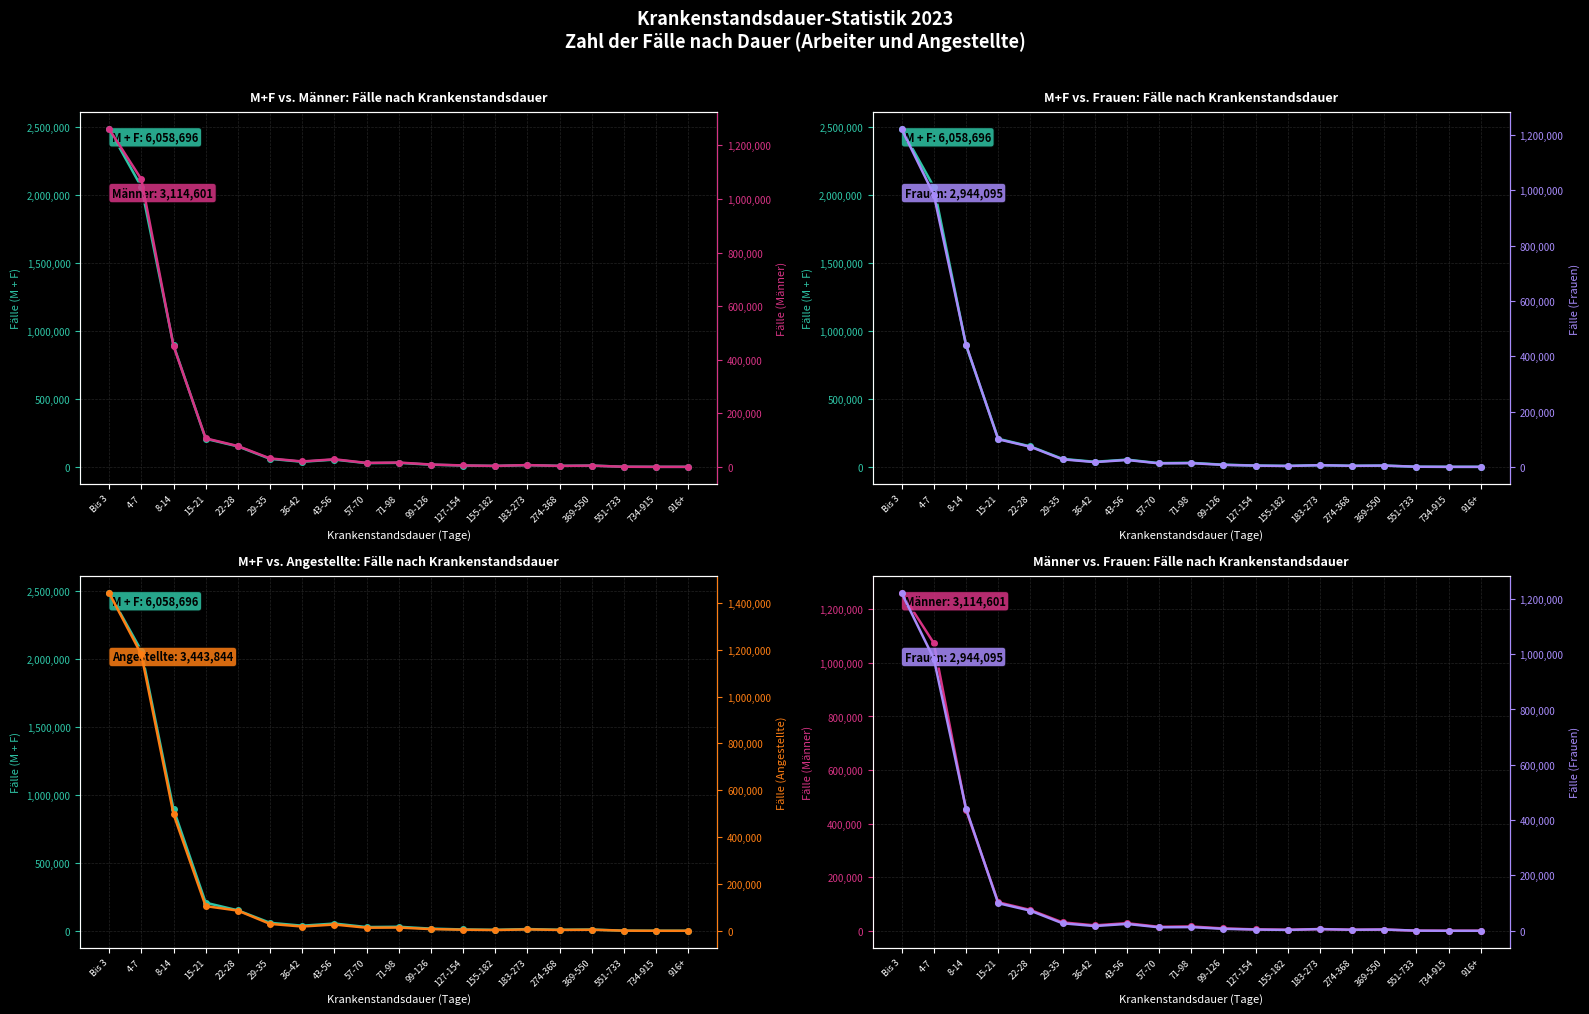

Reading right to left, list all the values displayed in this chart.

M + F: 916+=149	734-915=143	551-733=896	369-550=9298	274-368=7523	183-273=12692	155-182=7013	127-154=9890	99-126=15983	71-98=29571	57-70=27481	43-56=53206	36-42=37422	29-35=58669	22-28=150449	15-21=206281	8-14=893172	4-7=2057364	Bis 3=2481494
Männer: 916+=63	734-915=59	551-733=390	369-550=4671	274-368=3675	183-273=6677	155-182=3721	127-154=5344	99-126=8805	71-98=16169	57-70=14810	43-56=28350	36-42=20199	29-35=31500	22-28=77727	15-21=106492	8-14=451366	4-7=1073841	Bis 3=1260742
Frauen: 916+=86	734-915=84	551-733=506	369-550=4627	274-368=3848	183-273=6015	155-182=3292	127-154=4546	99-126=7178	71-98=13402	57-70=12671	43-56=24856	36-42=17223	29-35=27169	22-28=72722	15-21=99789	8-14=441806	4-7=983523	Bis 3=1220752
Angestellte: 916+=103	734-915=87	551-733=563	369-550=4517	274-368=3779	183-273=5881	155-182=3310	127-154=4626	99-126=7255	71-98=13864	57-70=13149	43-56=26741	36-42=18222	29-35=29396	22-28=86257	15-21=105323	8-14=498243	4-7=1180364	Bis 3=1442164